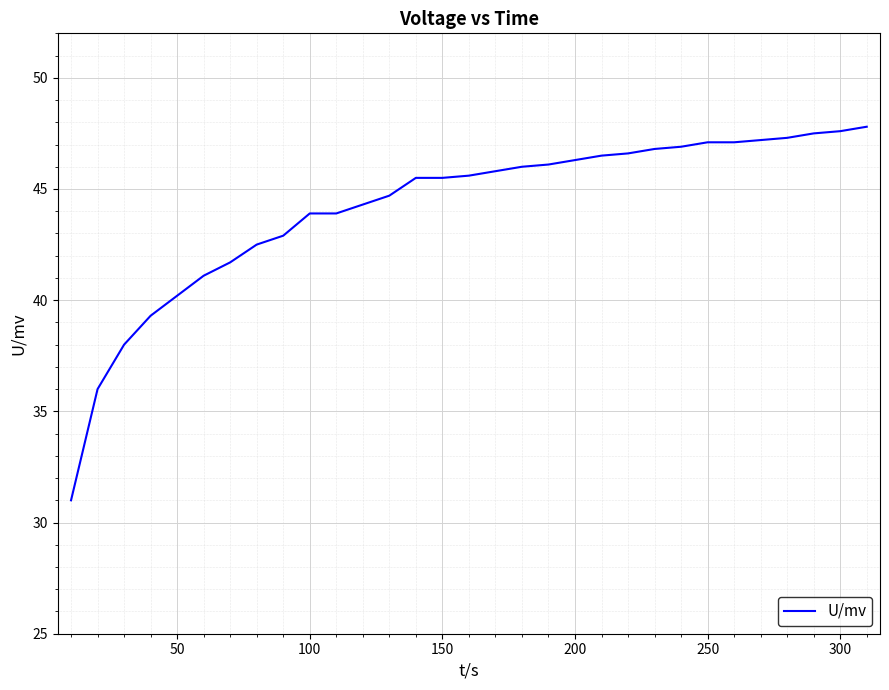

What is the difference between the maximum and minimum values?

16.8